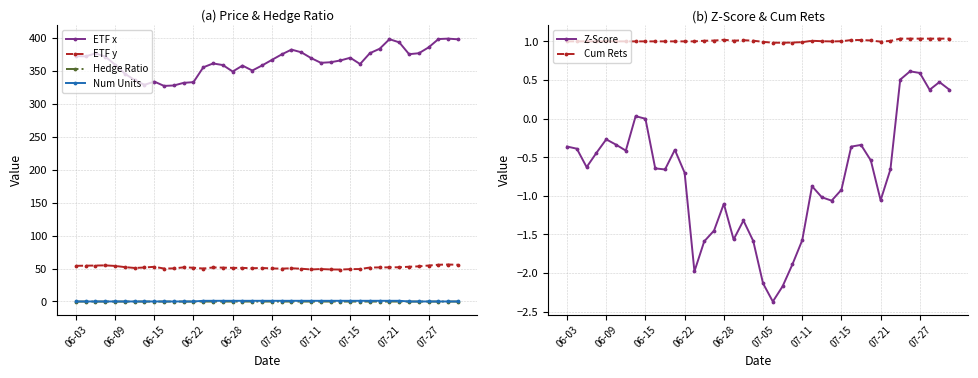

True or false: ETF x and Num Units intersect in this chart.

False